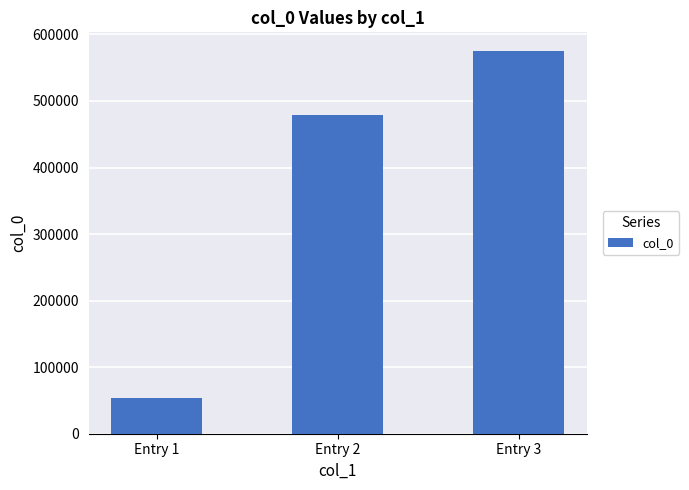

Reading left to right, extract all data points from this chart.

53188	479617	574372